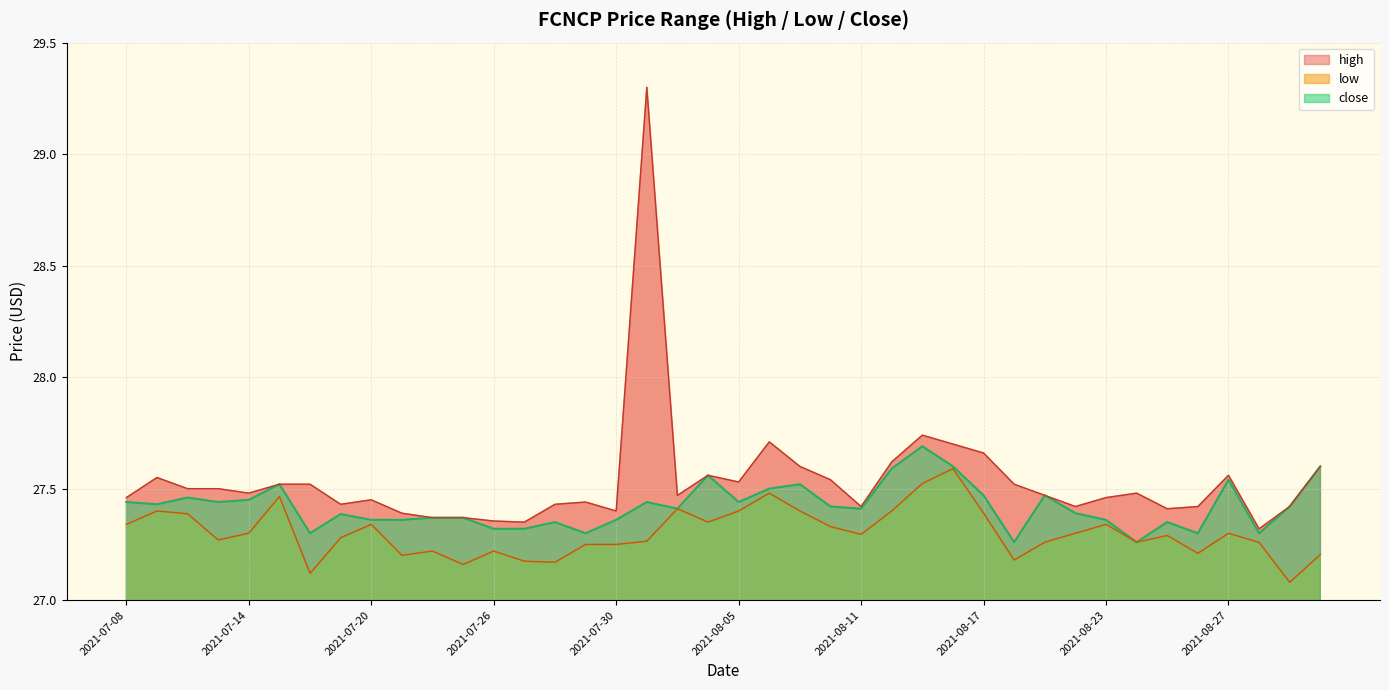

What is the sum of the low values at 2021-07-30 and 2021-07-14?

54.6